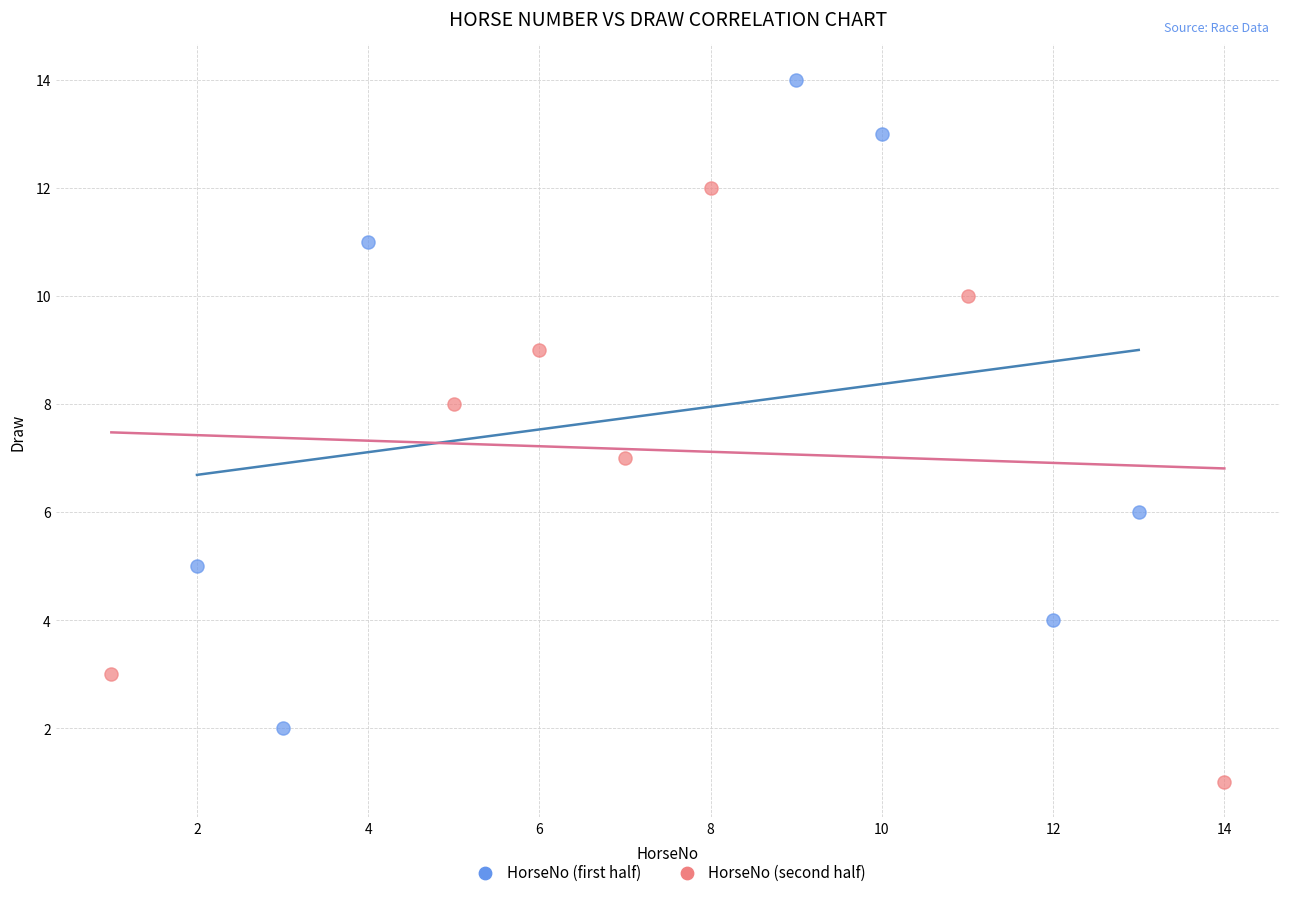

Which series has the largest Y range (max minus min)?

HorseNo (first half)